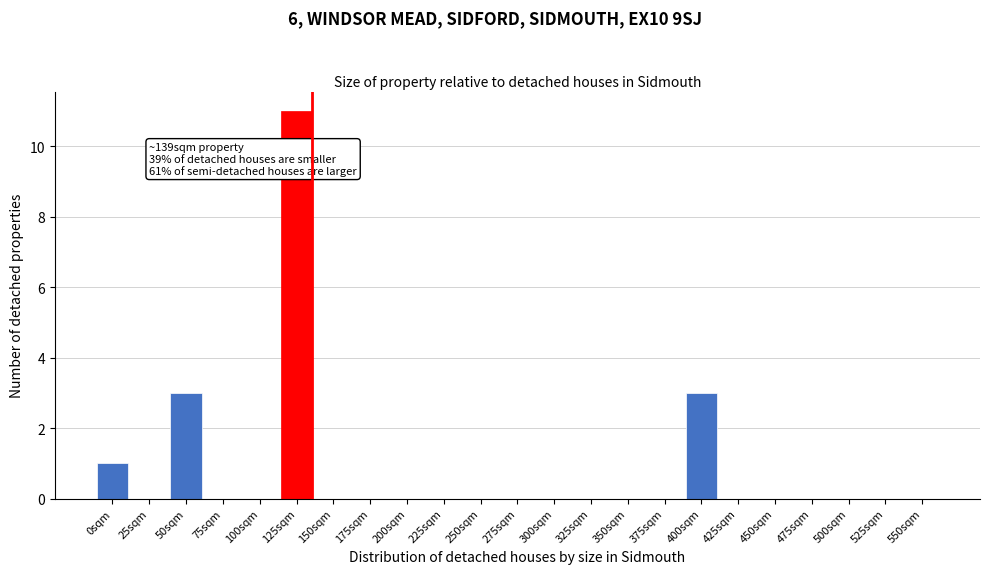

Reading left to right, what are all the values shown in this chart?

0sqm=1	25sqm=0	50sqm=3	75sqm=0	100sqm=0	125sqm=11	150sqm=0	175sqm=0	200sqm=0	225sqm=0	250sqm=0	275sqm=0	300sqm=0	325sqm=0	350sqm=0	375sqm=0	400sqm=3	425sqm=0	450sqm=0	475sqm=0	500sqm=0	525sqm=0	550sqm=0